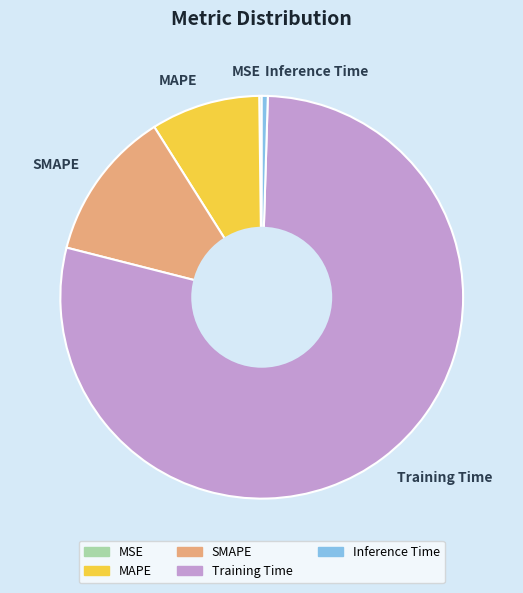

Do MAPE and Training Time together represent more than half of the pie?

Yes